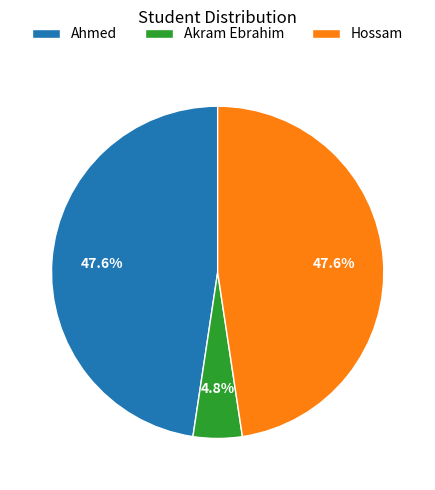

Which has a higher value, Ahmed or Akram Ebrahim?

Ahmed